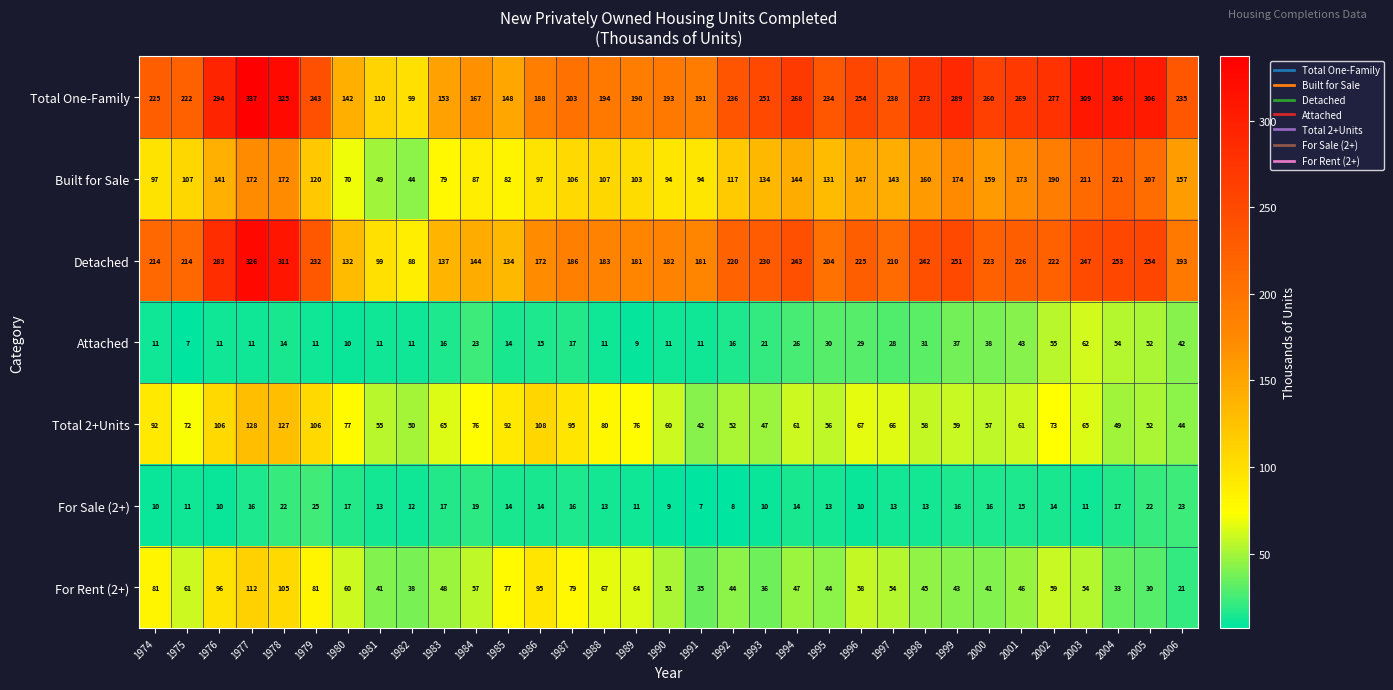

What is the spread (max minus min) of values at 2002?

263